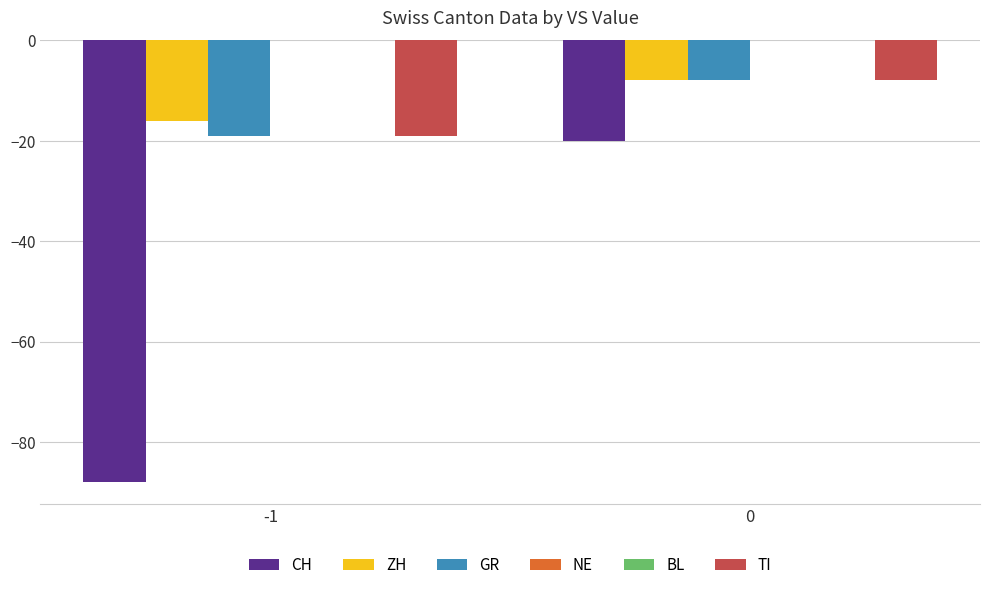

What is the sum of all TI values?

-27